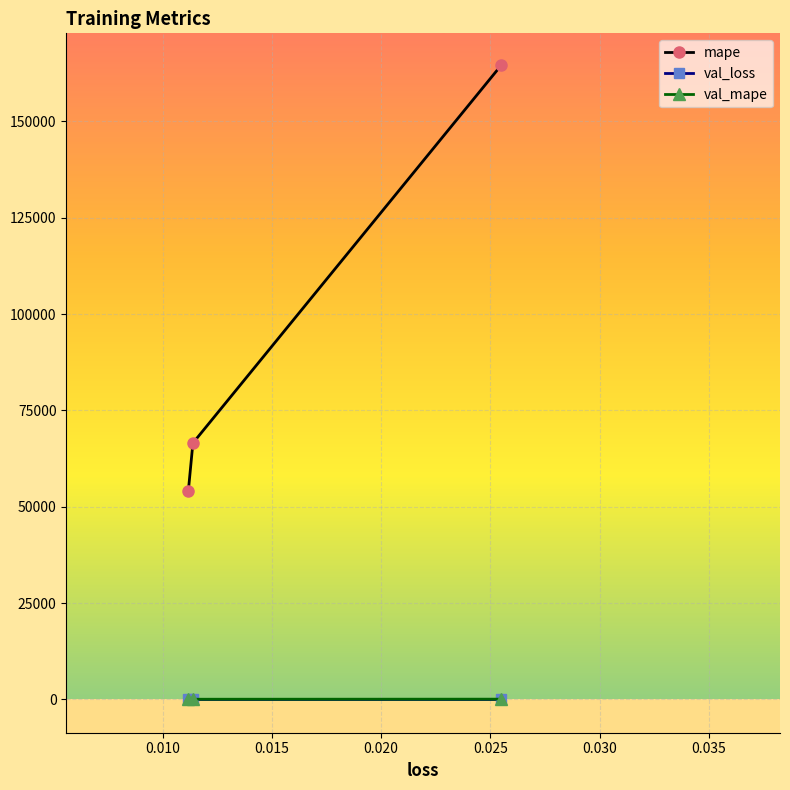

List the series in order of their peak value, highest first.

mape, val_mape, val_loss